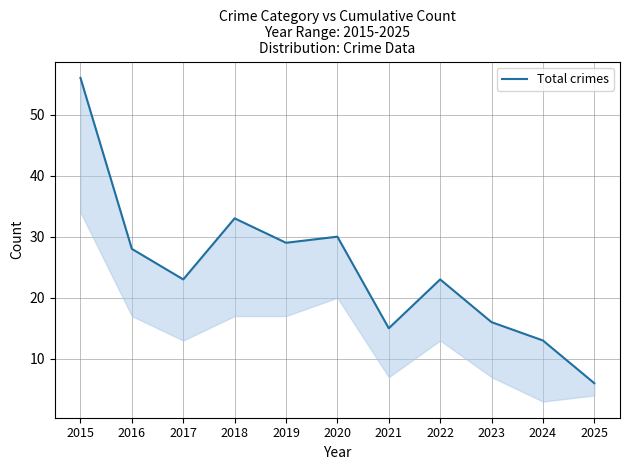

What is the smallest value displayed?

6